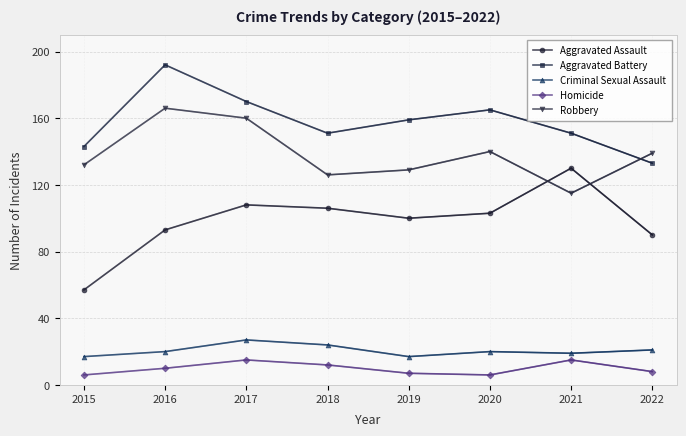

In Homicide, how many points are higher than both neighbors (excluding endpoints)?

2